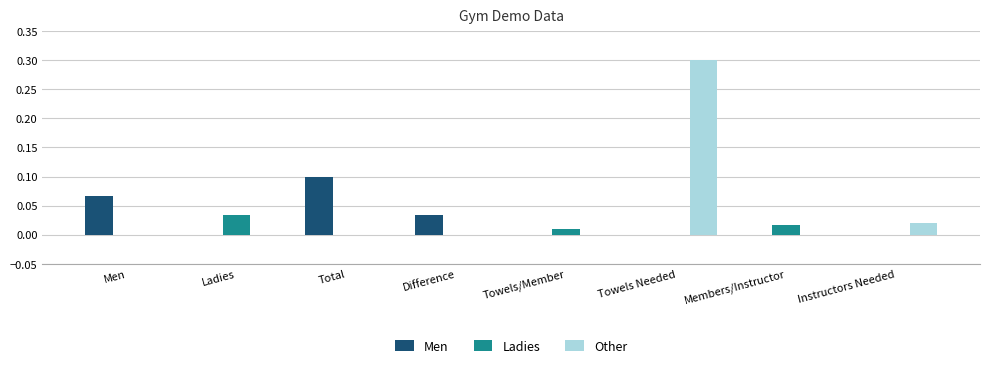

The Men series shows 0.0 at Towels/Member. True or false?

True